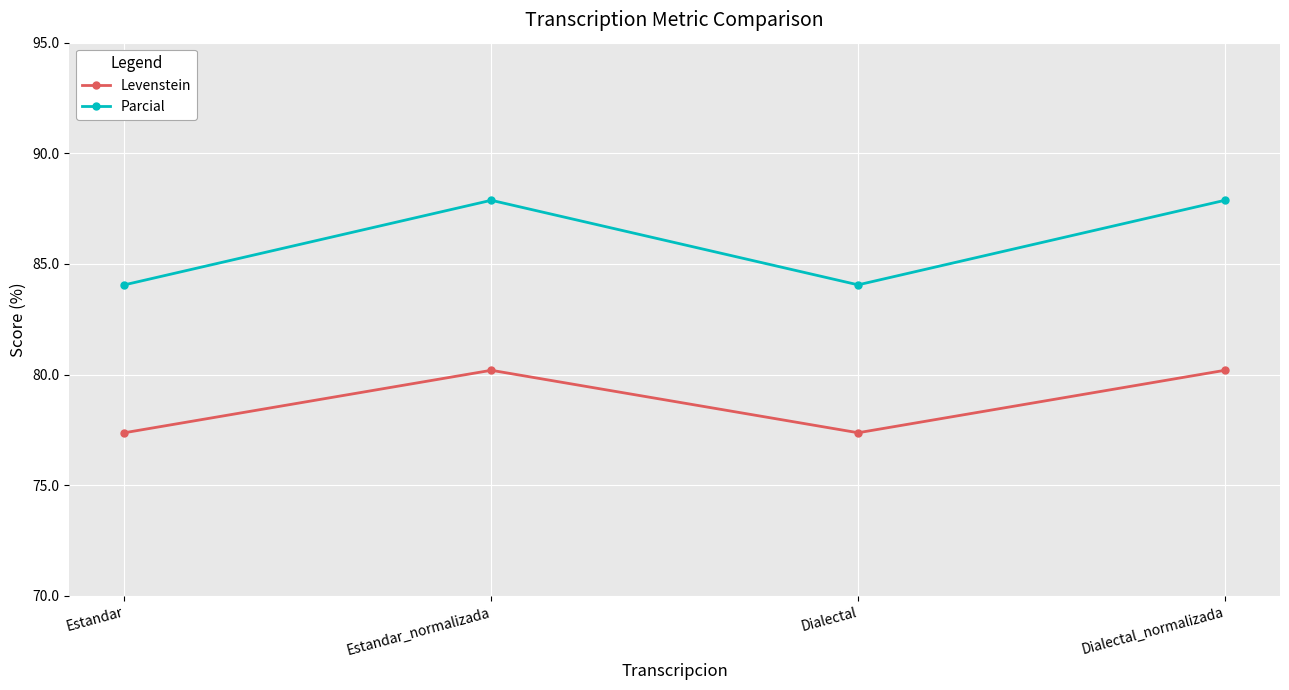

How many interior local peaks does the Parcial series have?

1